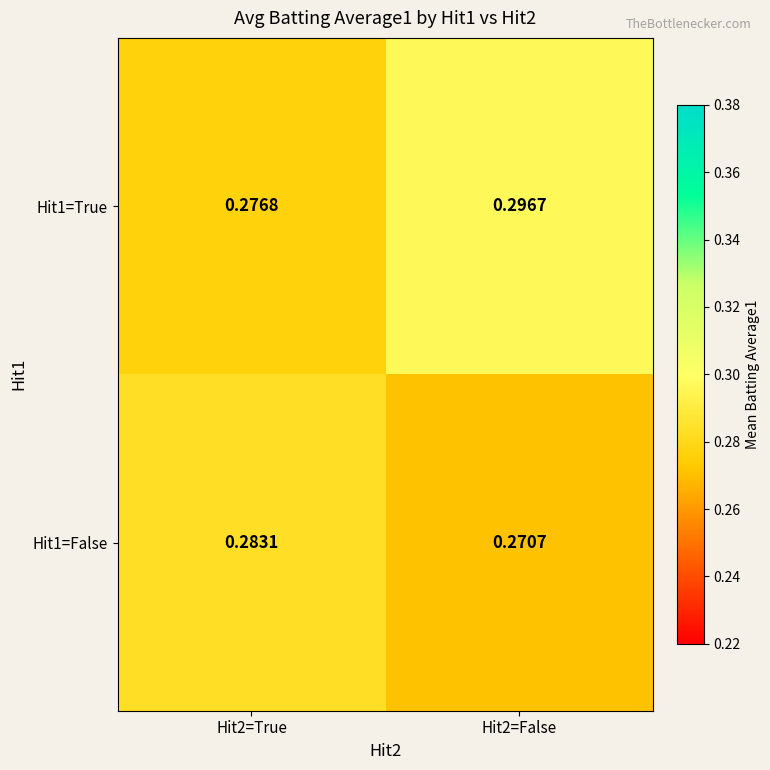

Is the value of Hit1=True at Hit2=True greater than the value of Hit1=False at Hit2=False?

Yes